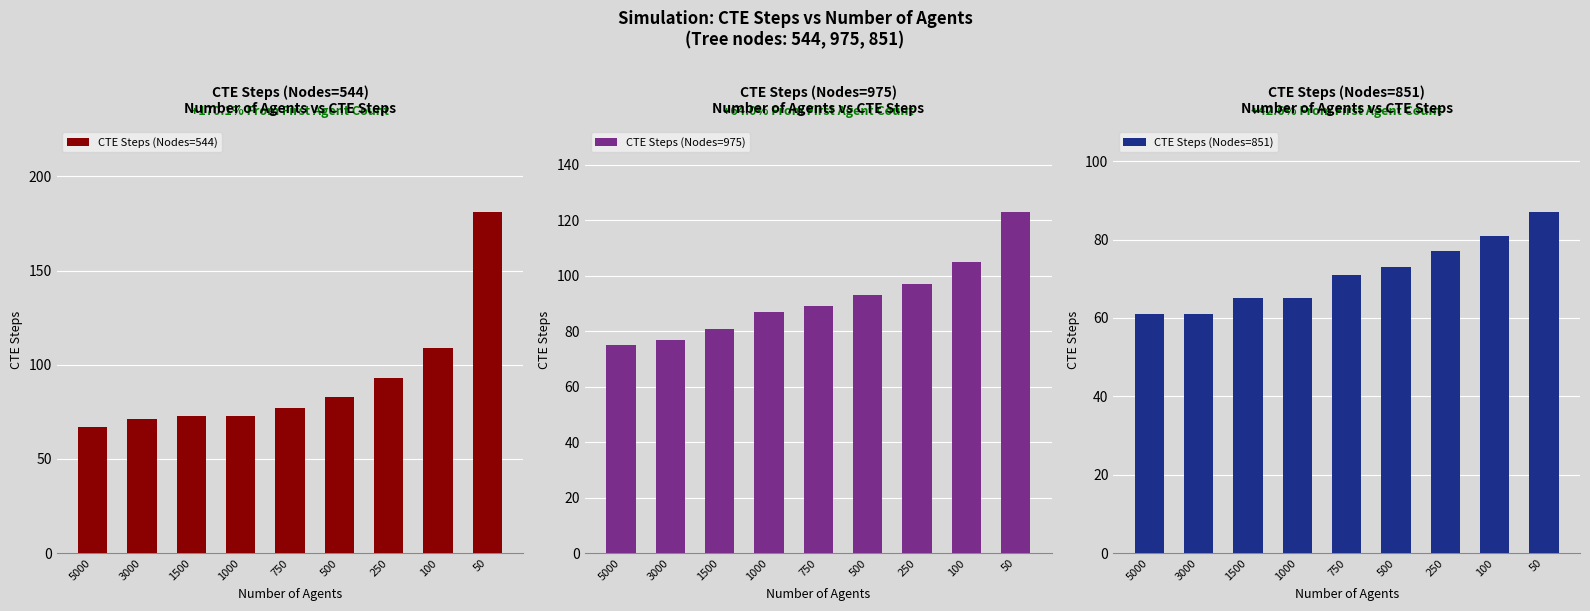

What is the difference between the maximum and minimum values in the CTE Steps (Nodes=544) series?

114